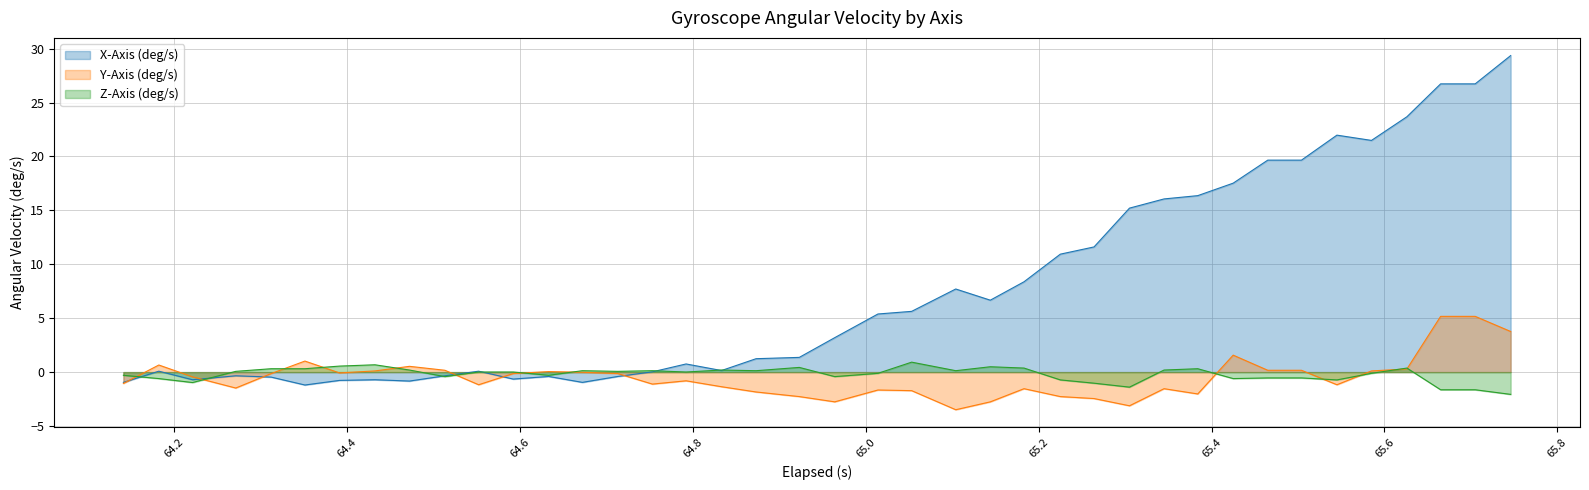

What is the maximum value shown in the chart?

29.4